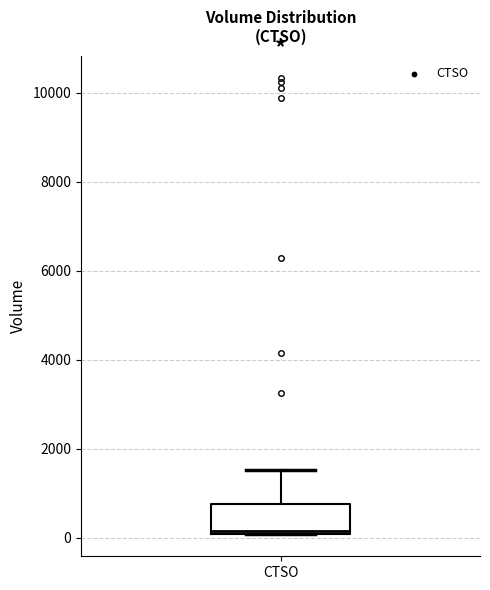

Where is the lower edge of the box for CTSO on the y-axis? The values are not printed on the chart, so give them approximately, as read against the axis.

200